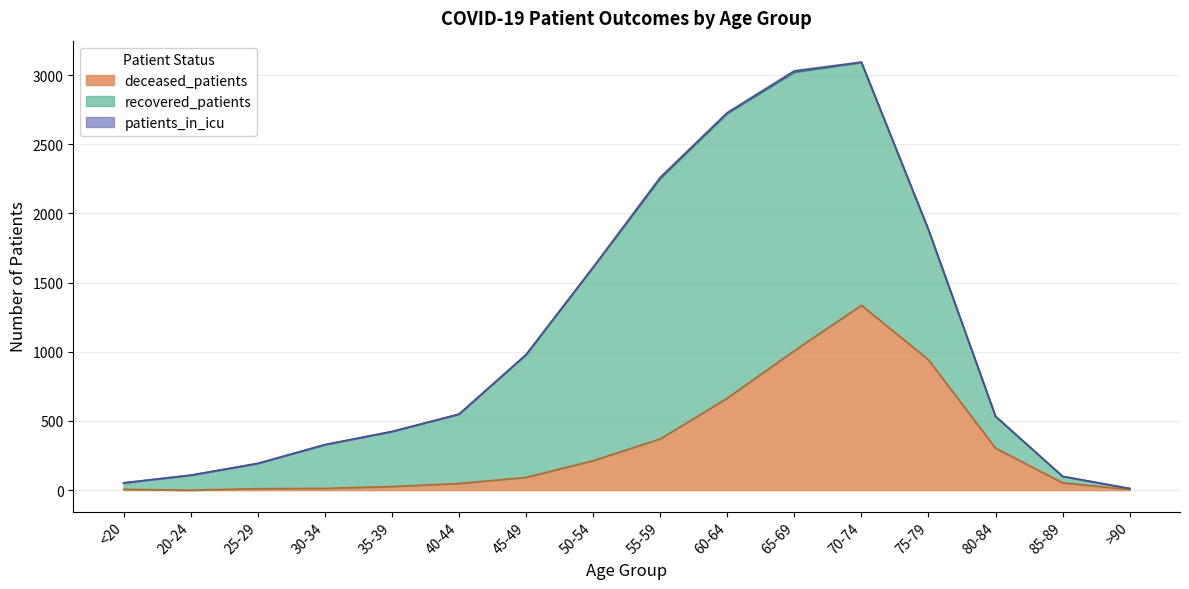

At how many categories does at least one series exceed 1974?

2